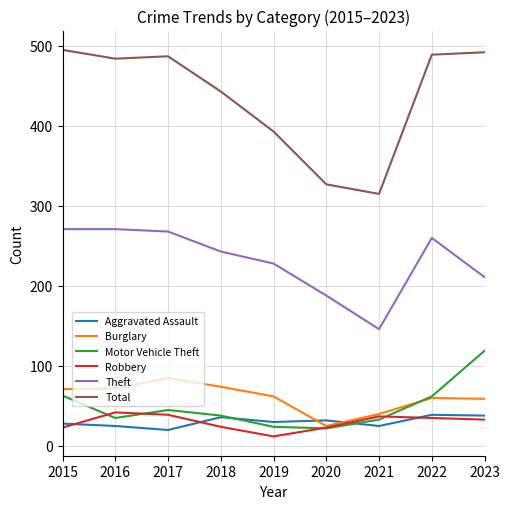

True or false: Total has a value of 805 at 2016.

False